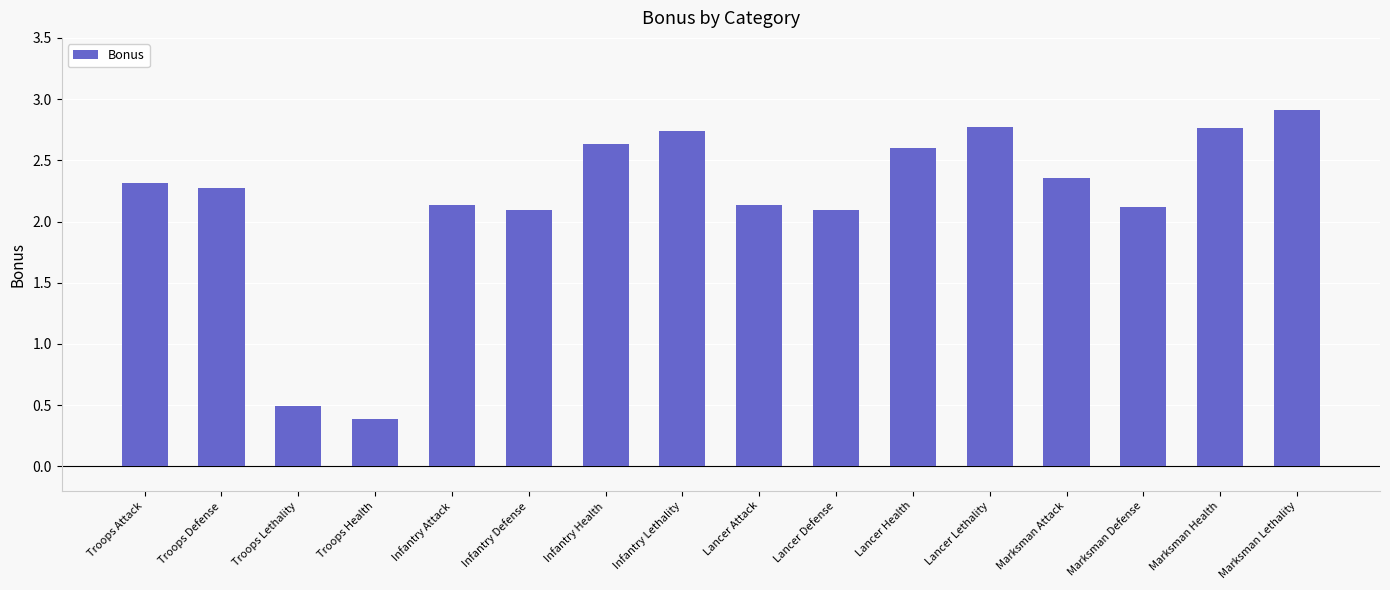

Is it true that the value at Marksman Health is 2.8?

True